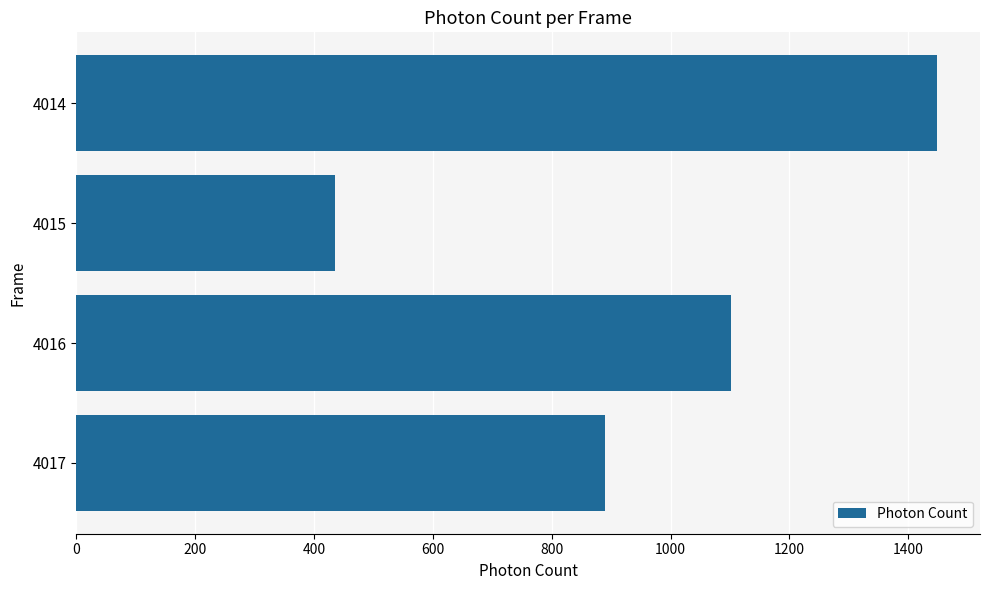

Reading top to bottom, extract all data points from this chart.

1448.2	435.3	1101.2	889.3